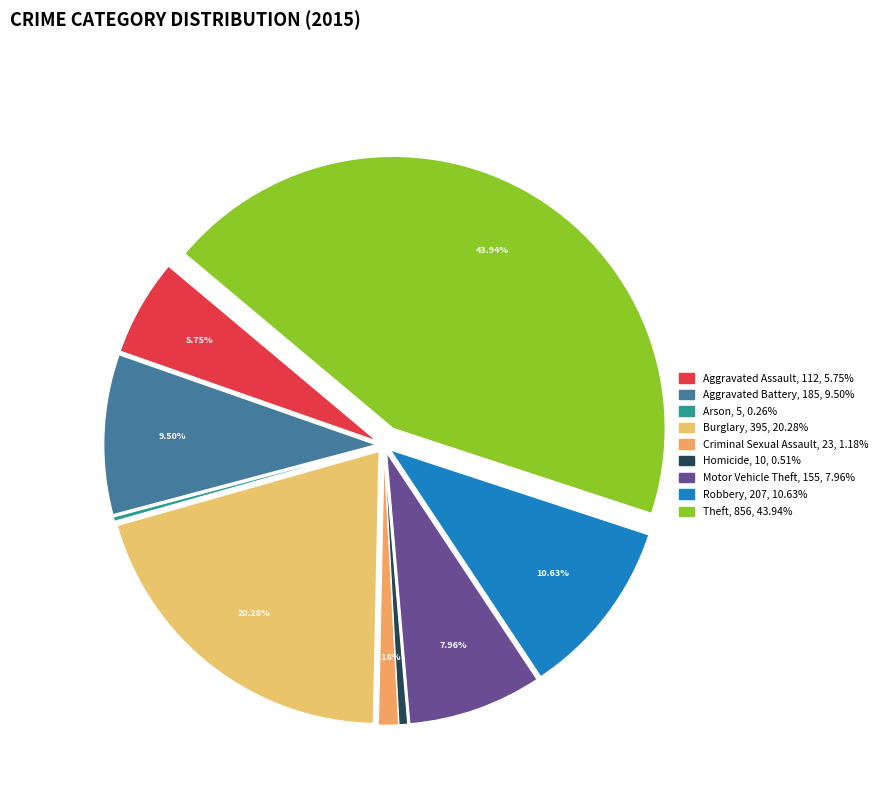

Is it true that Motor Vehicle Theft is 8% of the pie?

True